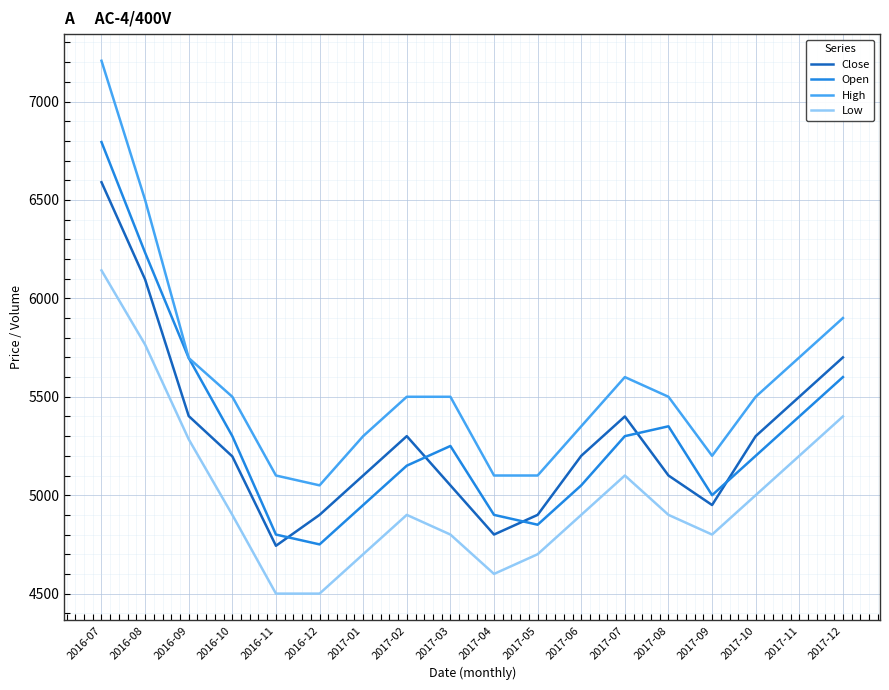

How many lines are shown in the chart?

4